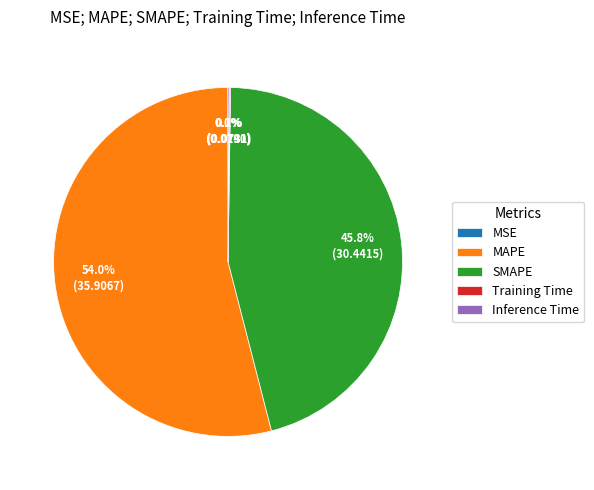

What is the largest slice in the pie chart?

MAPE